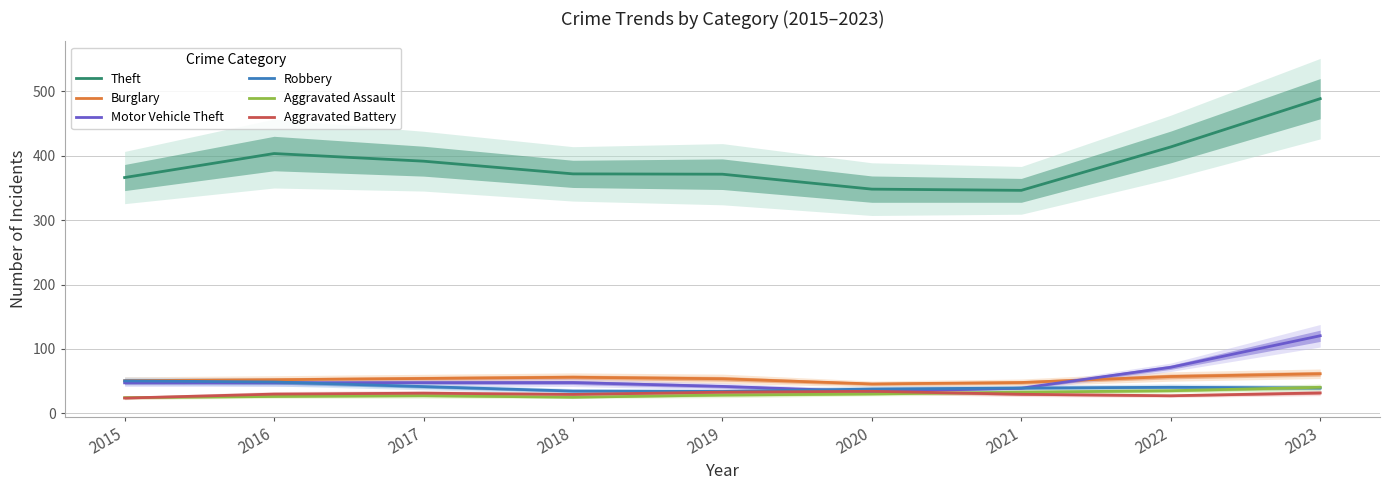

True or false: Motor Vehicle Theft has a value of 33.7 at 2020.

True